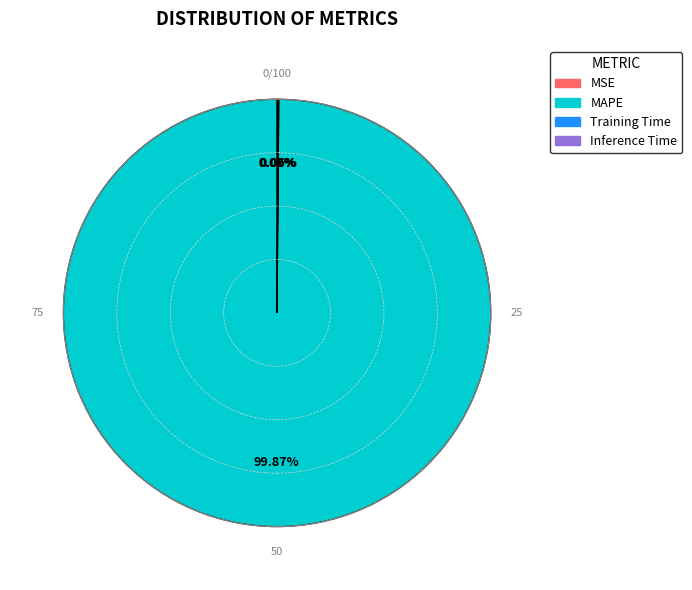

Is there a majority slice in this chart?

Yes